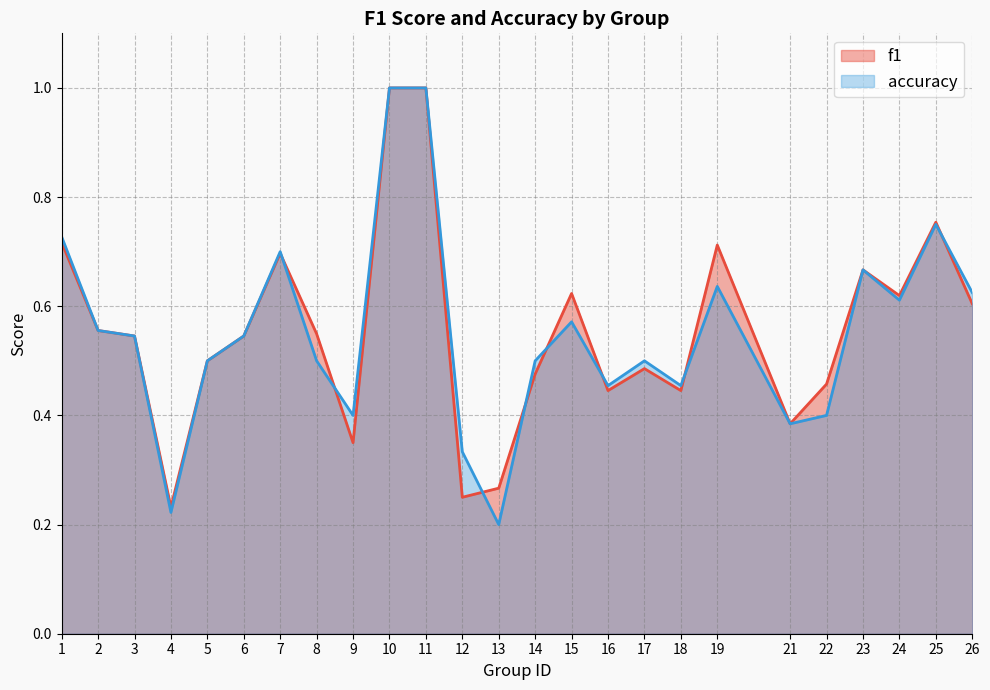

What is the smallest value displayed?

0.2